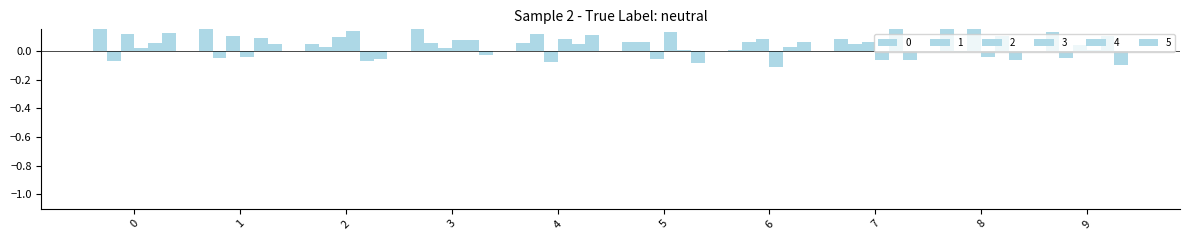

Where is 0 nearest to the value 0?

6